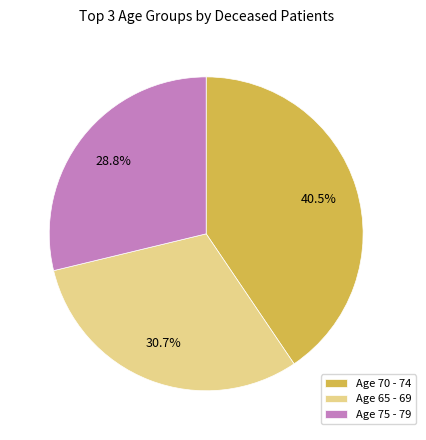

How much of the chart is everything except Age 75 - 79?

71.2%